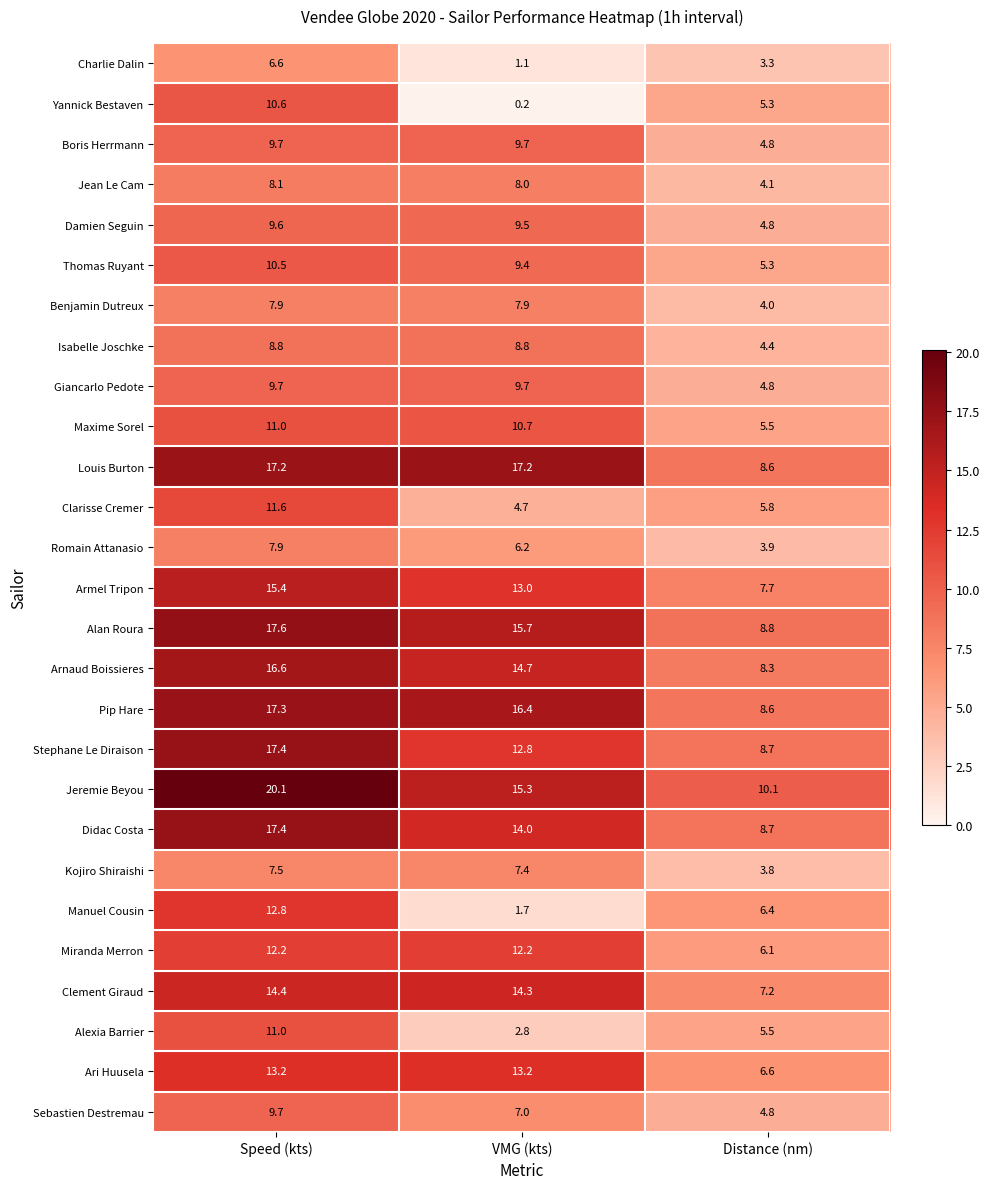

Which series has the largest range (max minus min)?

Manuel Cousin